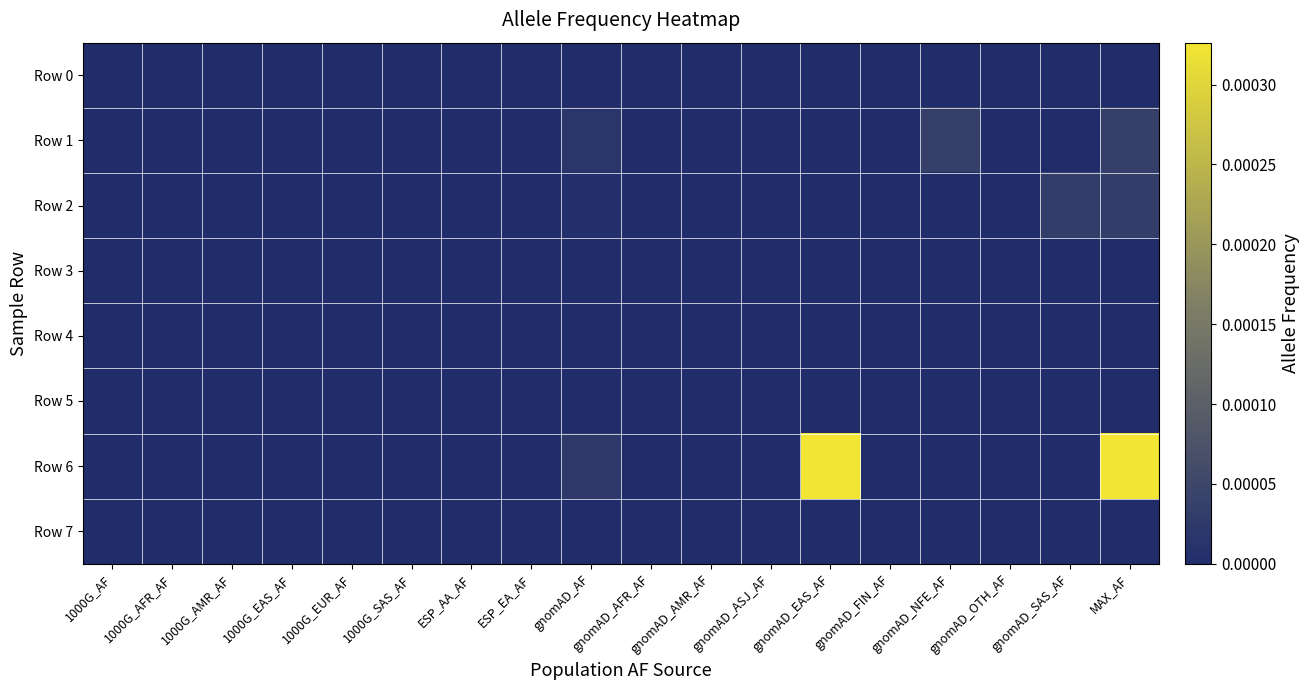

Rank the series by their maximum value, from highest to lowest.

Row 6, Row 1, Row 2, Row 0, Row 3, Row 4, Row 5, Row 7